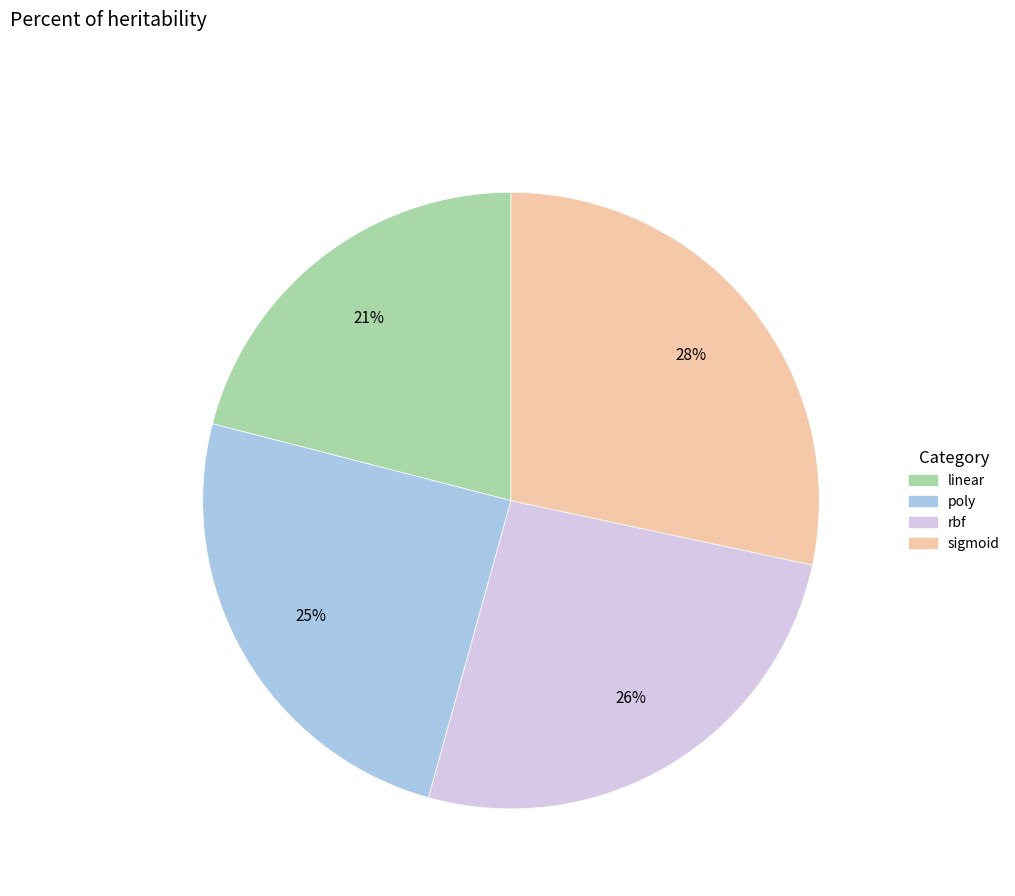

Is there a majority slice in this chart?

No